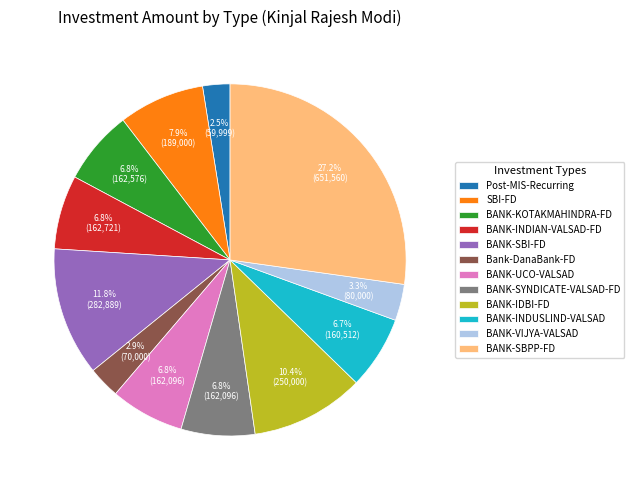

Count the number of slices in the pie.

12